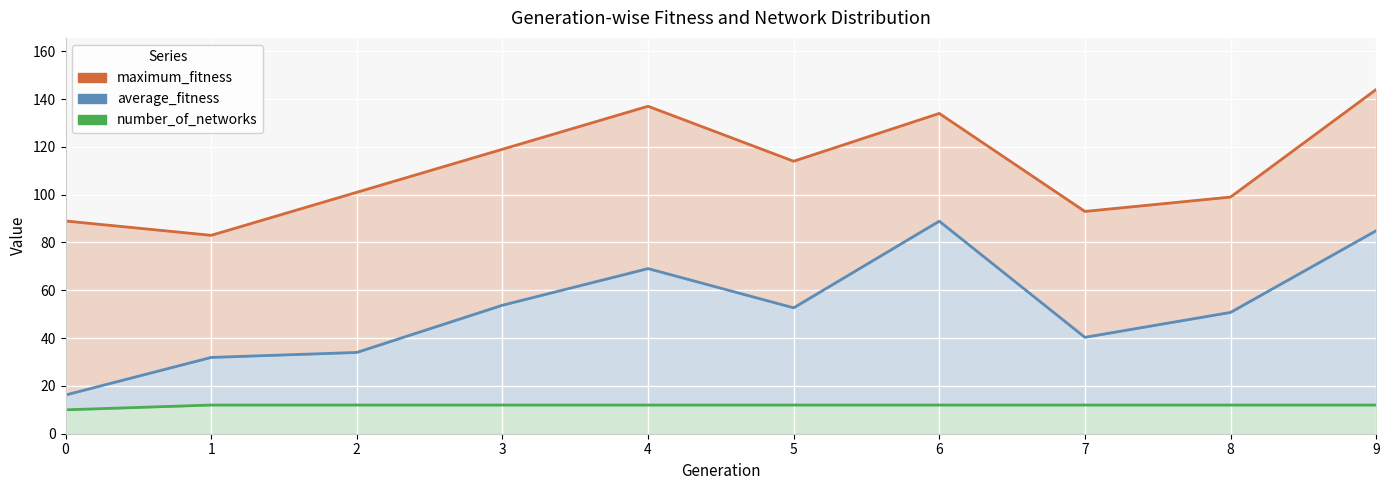

What is the spread (max minus min) of values at 2?

89.0